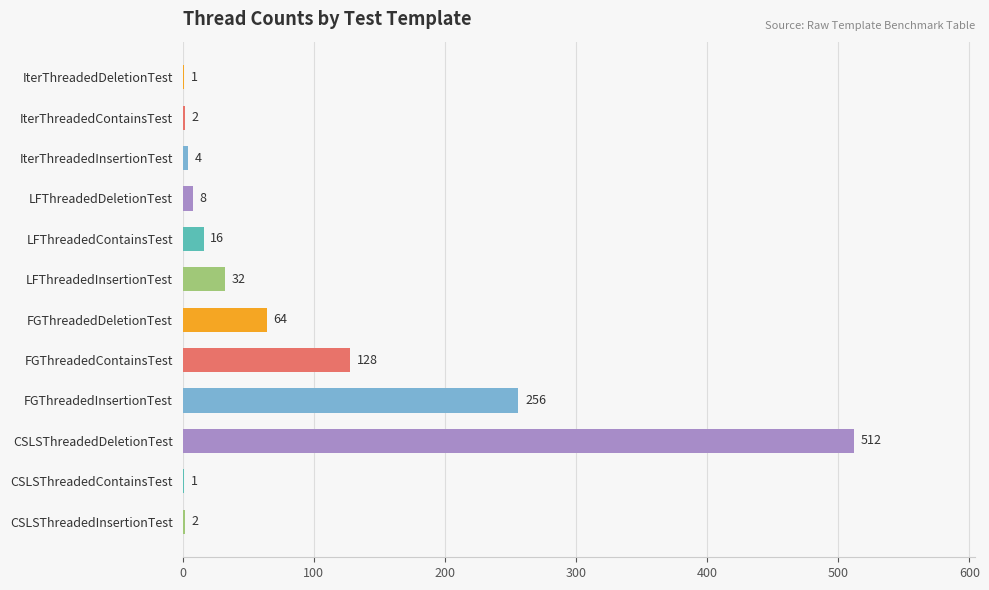

What is the maximum value shown in the chart?

512